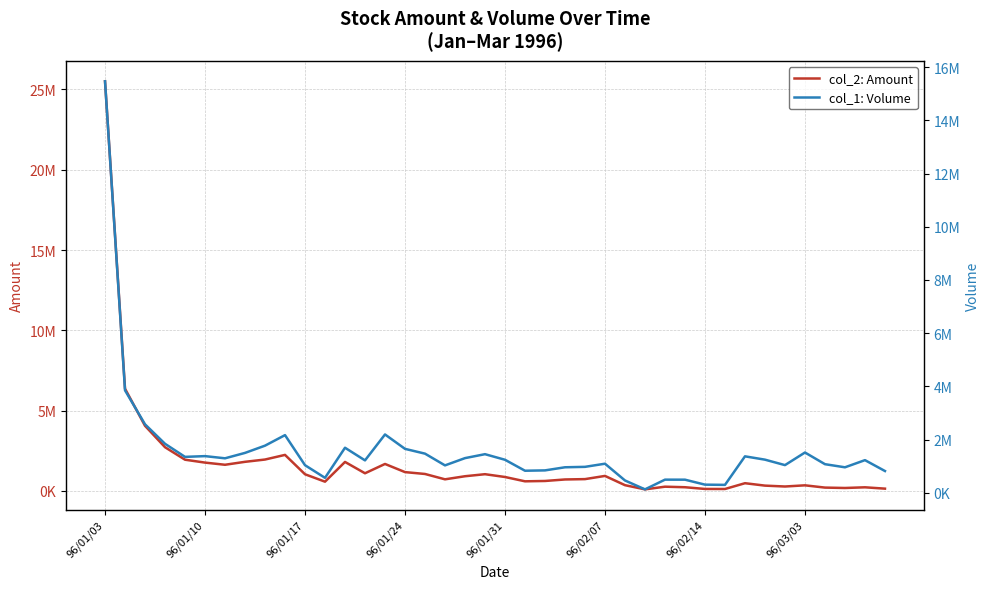

What is the maximum value shown in the chart?

25508970